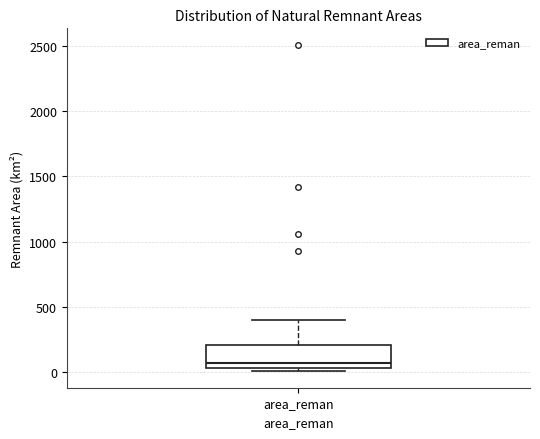

Where is the upper edge of the box for area_reman on the y-axis? The values are not printed on the chart, so give them approximately, as read against the axis.

200